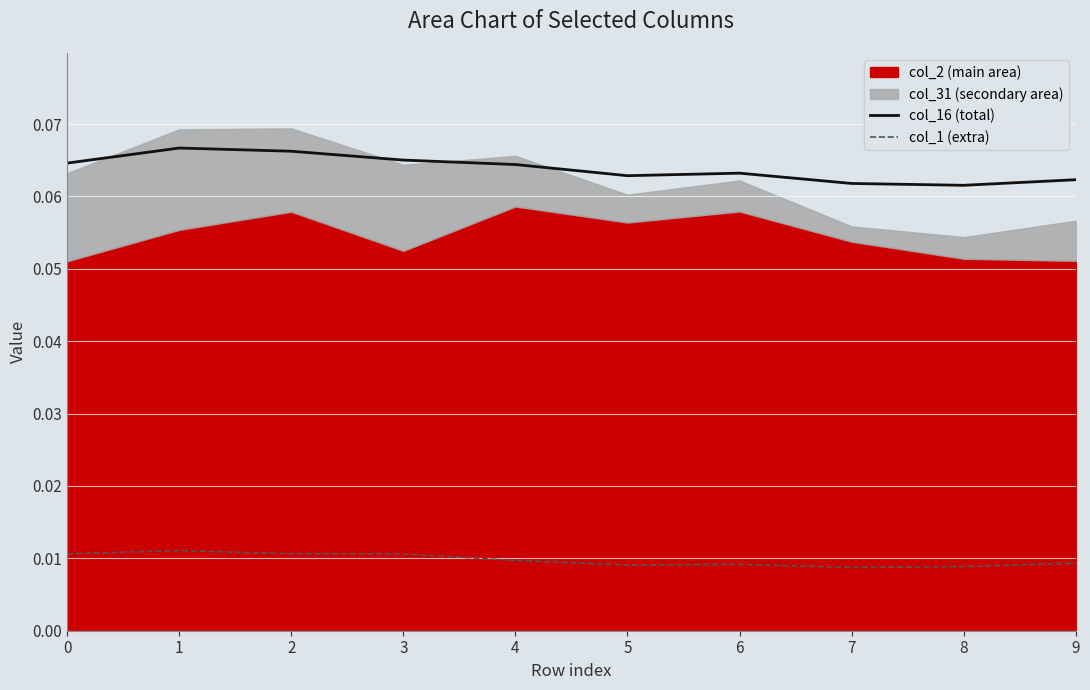

Rank the categories by col_16 (total) value from lowest to highest.

8, 7, 9, 5, 6, 4, 0, 3, 2, 1